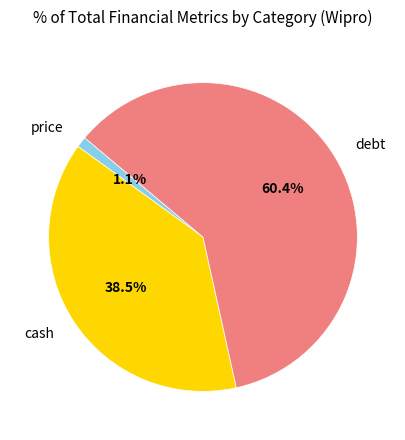

Is it true that price is 1% of the pie?

True